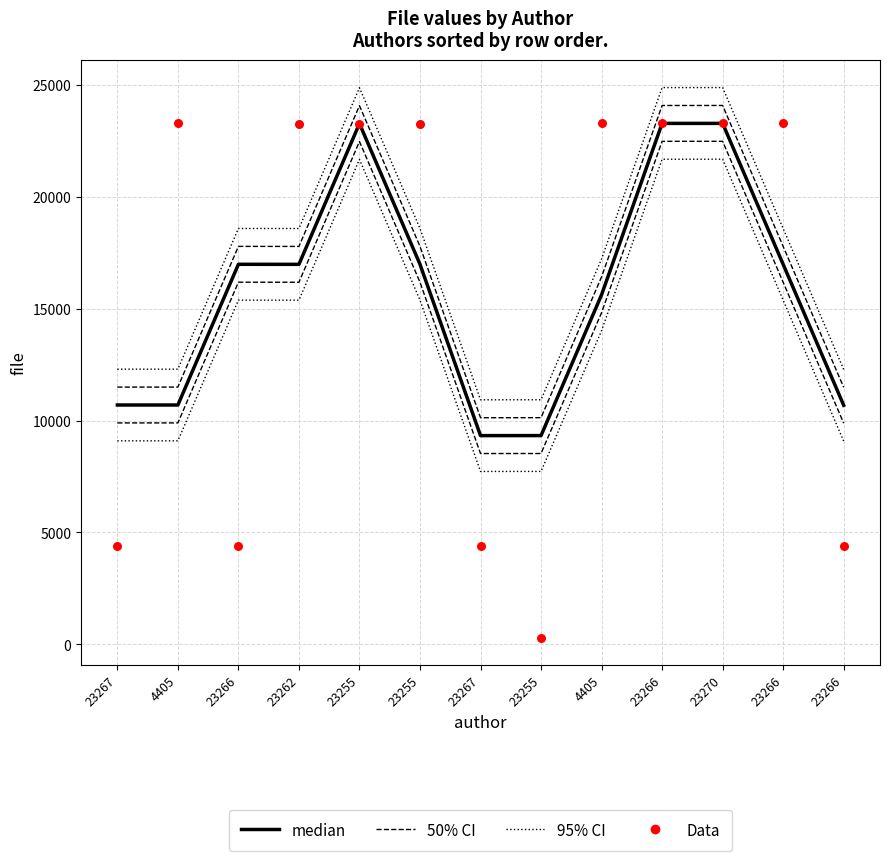

Is the value of 95% CI at 23255 greater than the value of median at 23266?

Yes